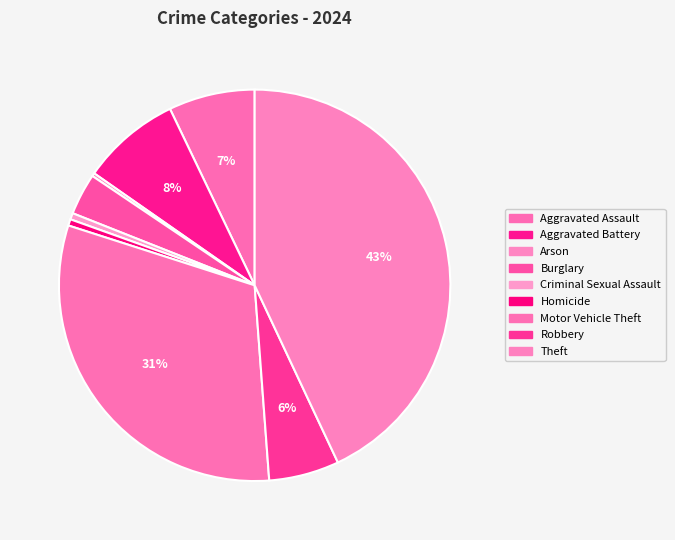

True or false: Aggravated Assault accounts for 7% of the total.

True